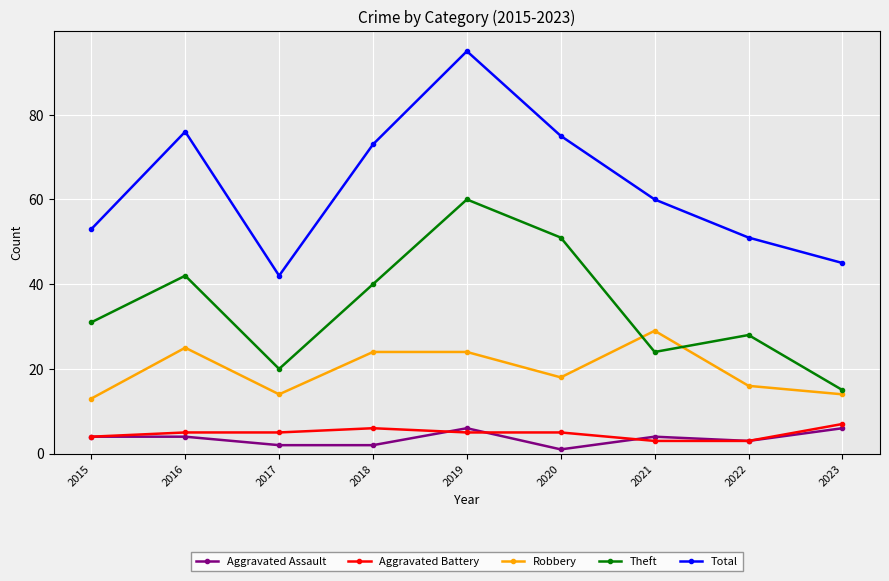

How many lines are shown in the chart?

5